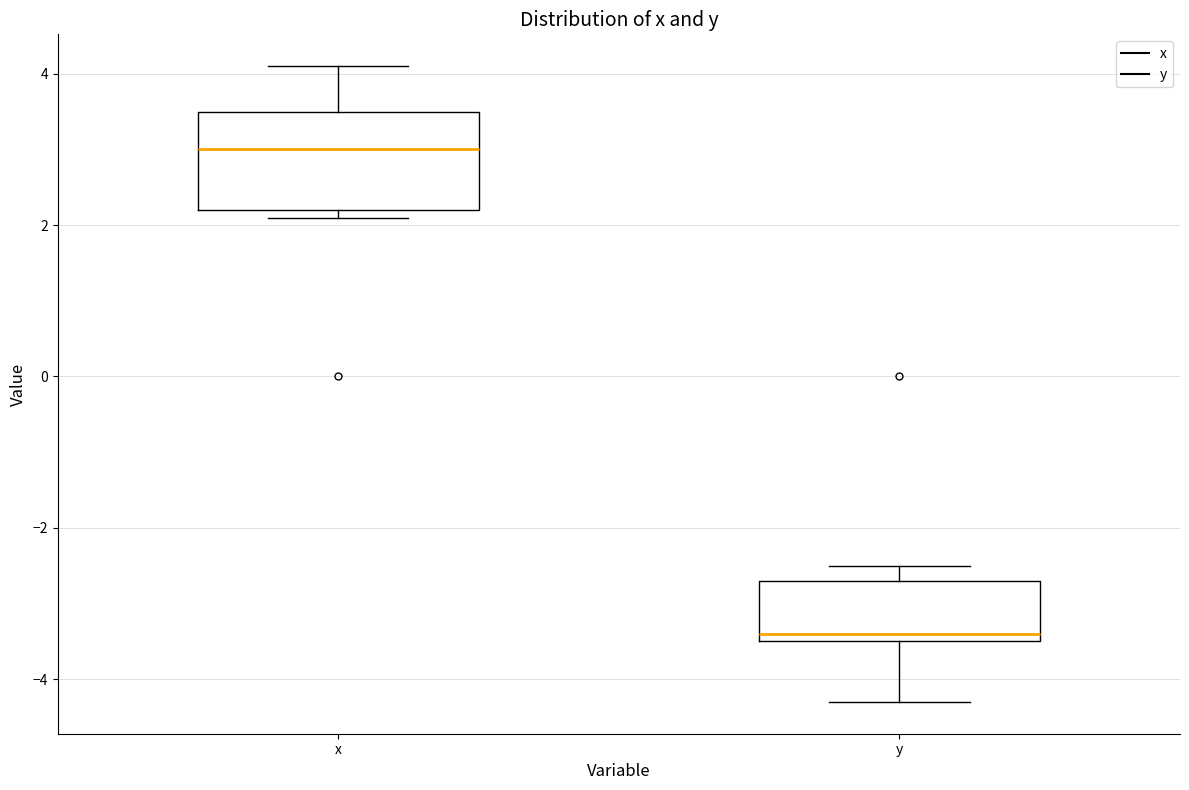

Which box is the tallest, from its lower edge to its upper edge?

x